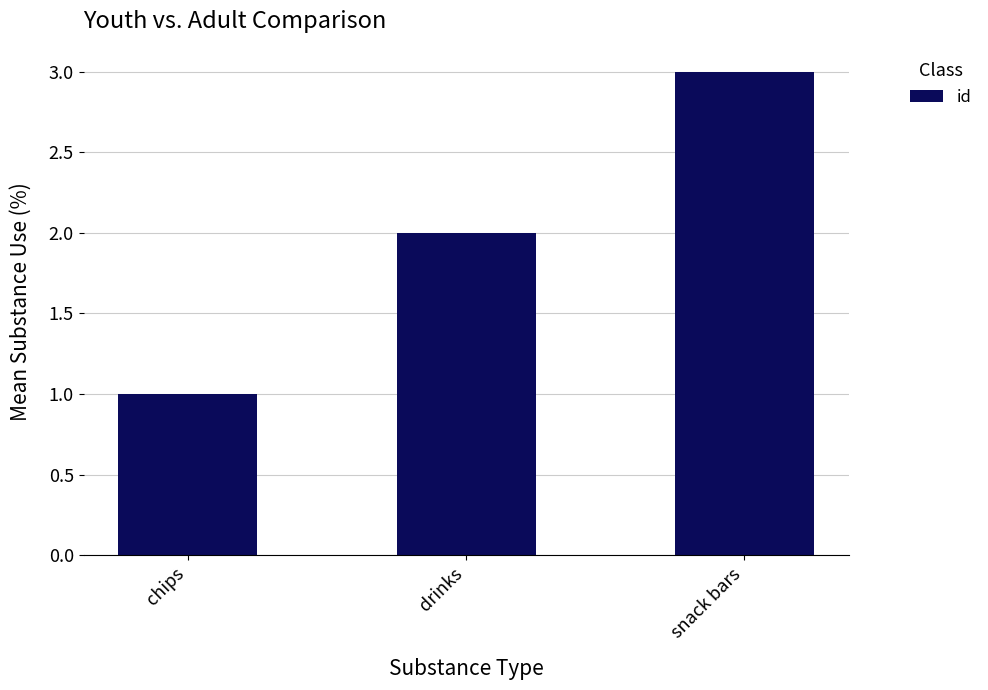

Rank the categories by value from highest to lowest.

snack bars, drinks, chips